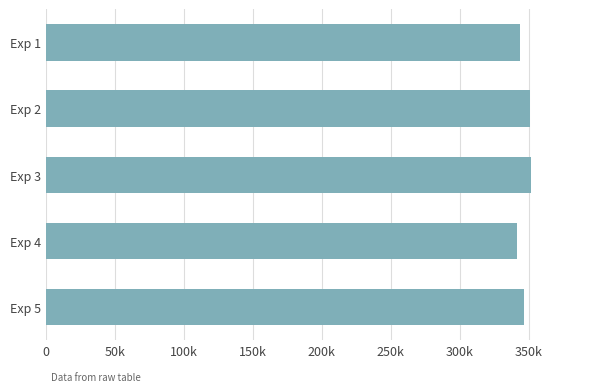

Does the chart contain any negative values?

No